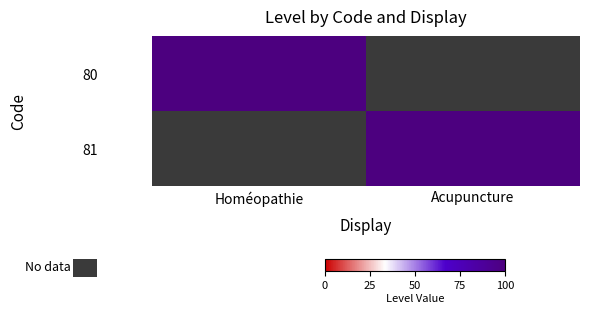

List the series in order of their overall mean, lowest first.

80, 81